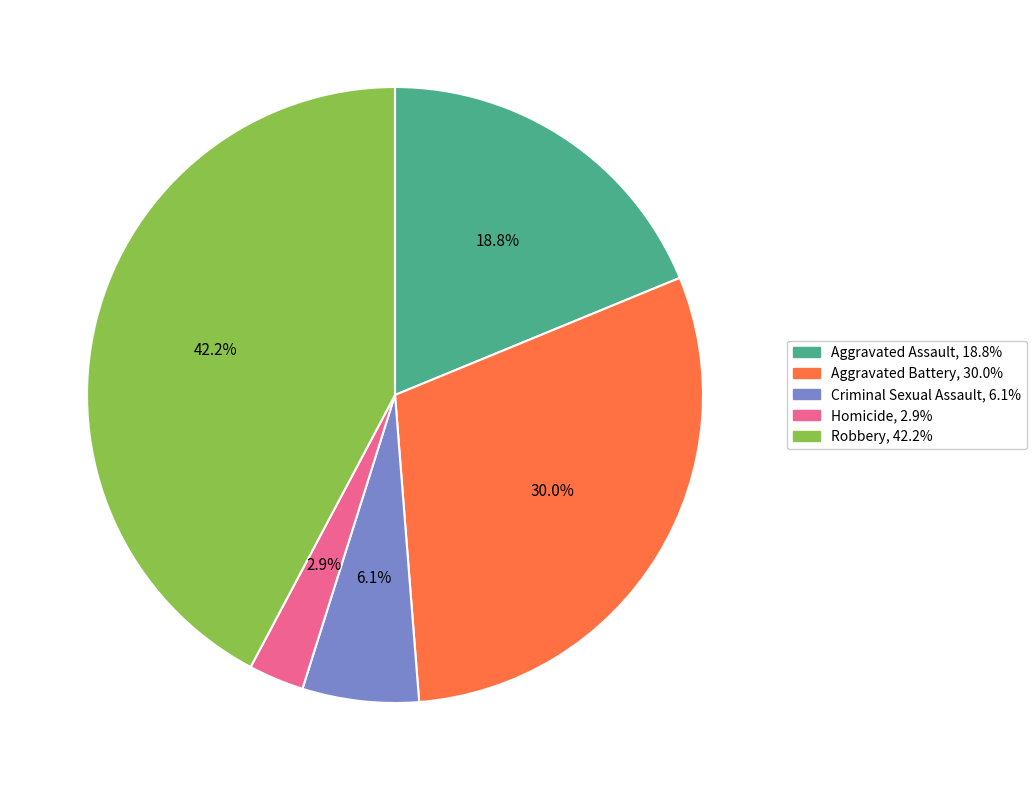

How many slices are in this pie chart?

5